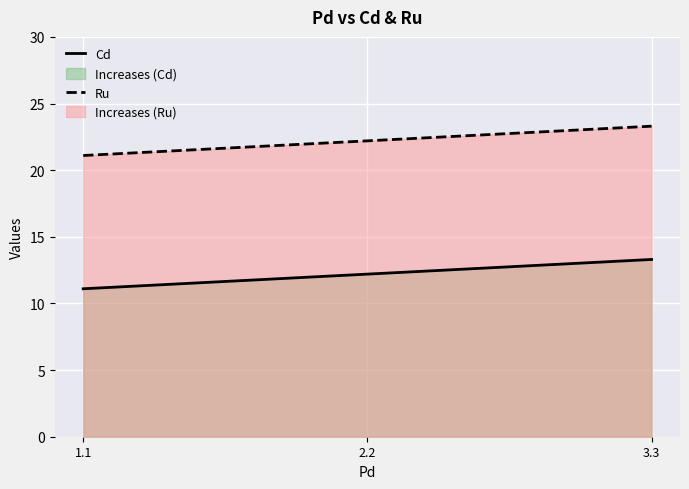

What position from the right is 2.2?

2